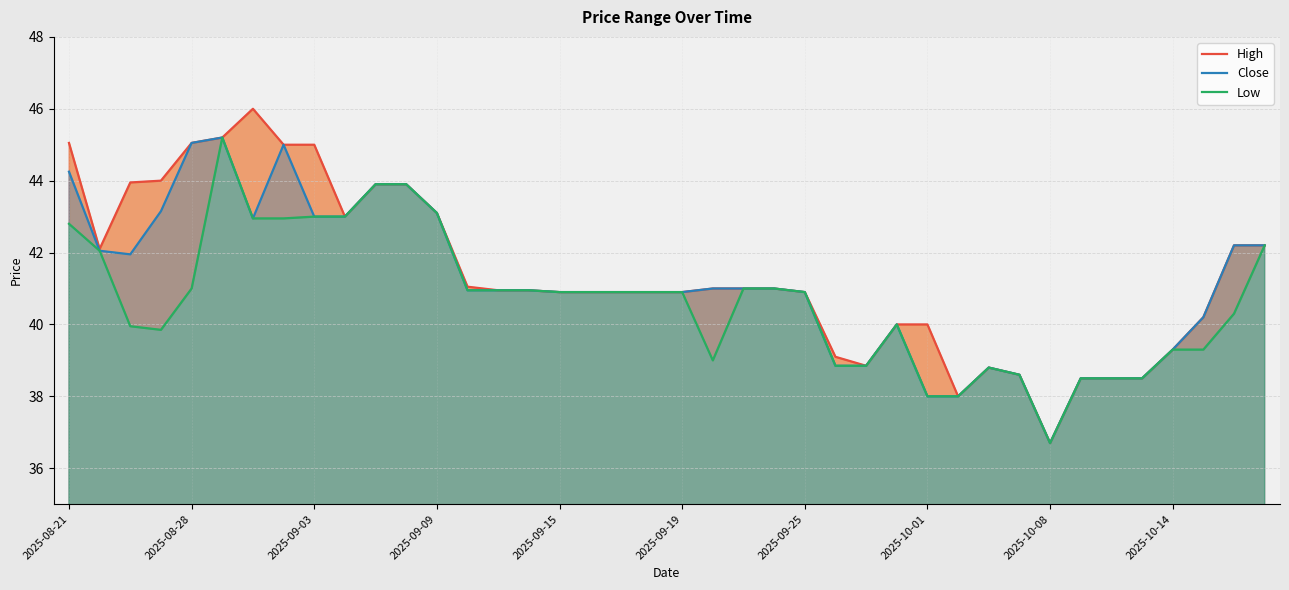

What is the value of the Close point at the 32nd from the left?

38.6